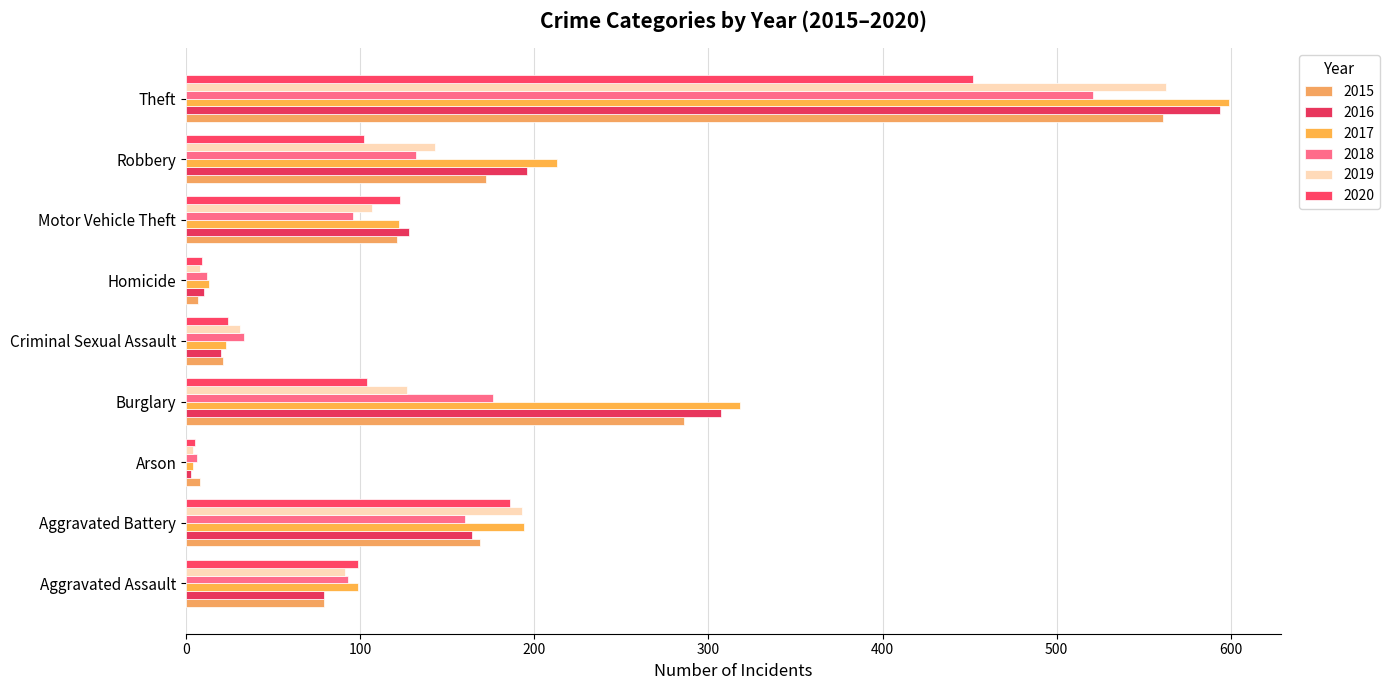

Is the value of 2020 at Theft greater than the value of 2017 at Aggravated Assault?

Yes